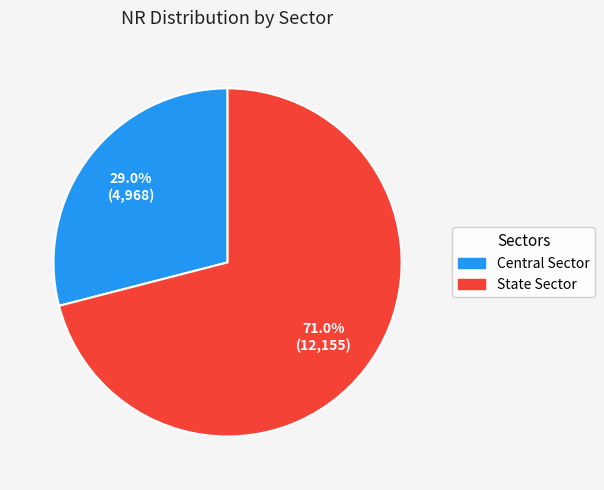

Count the number of slices in the pie.

2